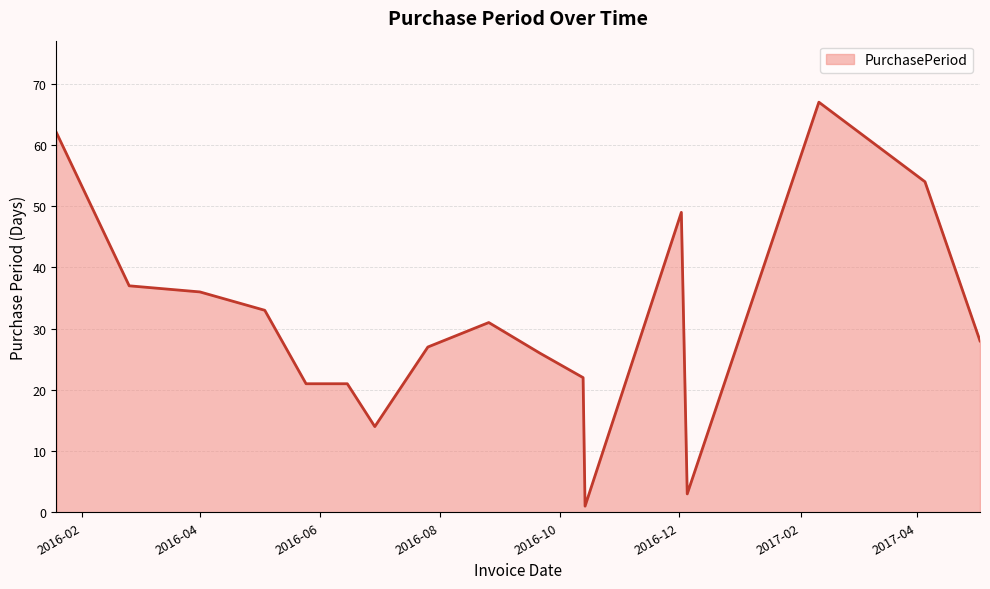

What is the difference between the maximum and minimum values?

66